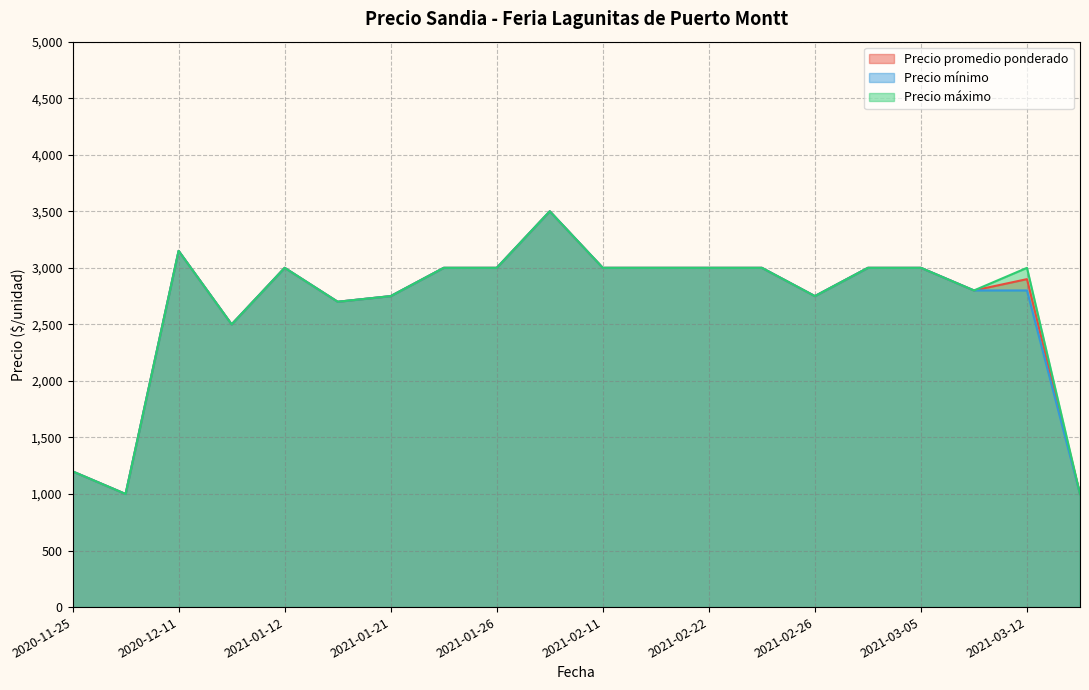

True or false: Precio promedio ponderado and Precio minimo intersect in this chart.

False